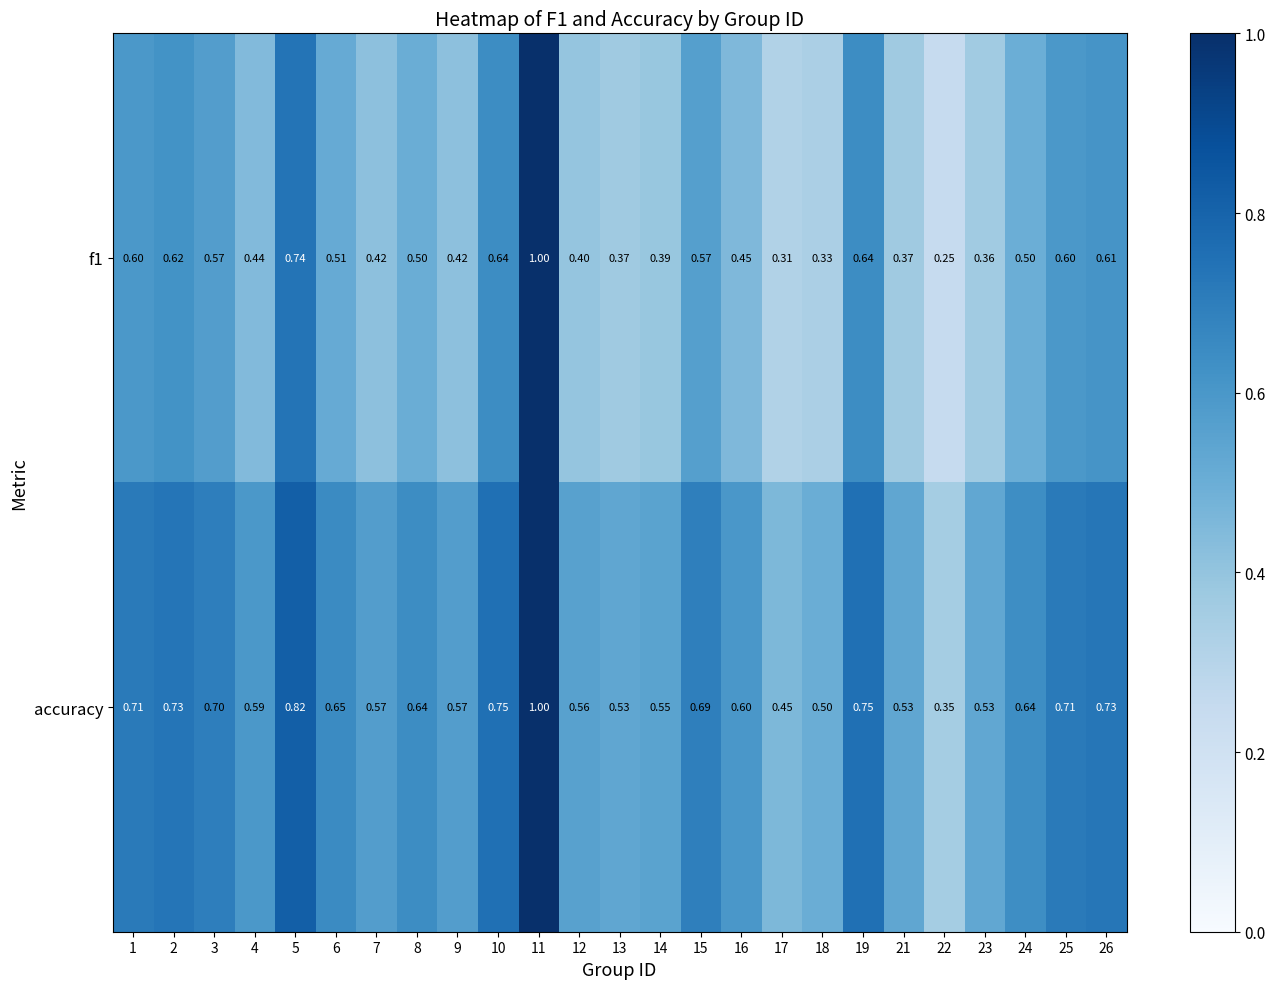

Which series has the largest total across all categories?

accuracy